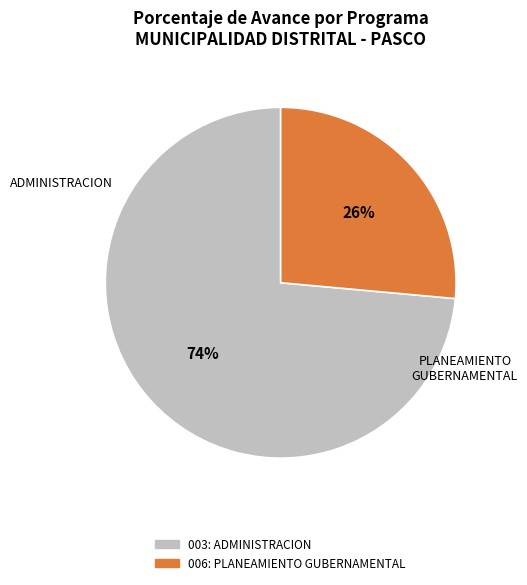

To the nearest percent, what portion does 006: PLANEAMIENTO GUBERNAMENTAL represent?

26%